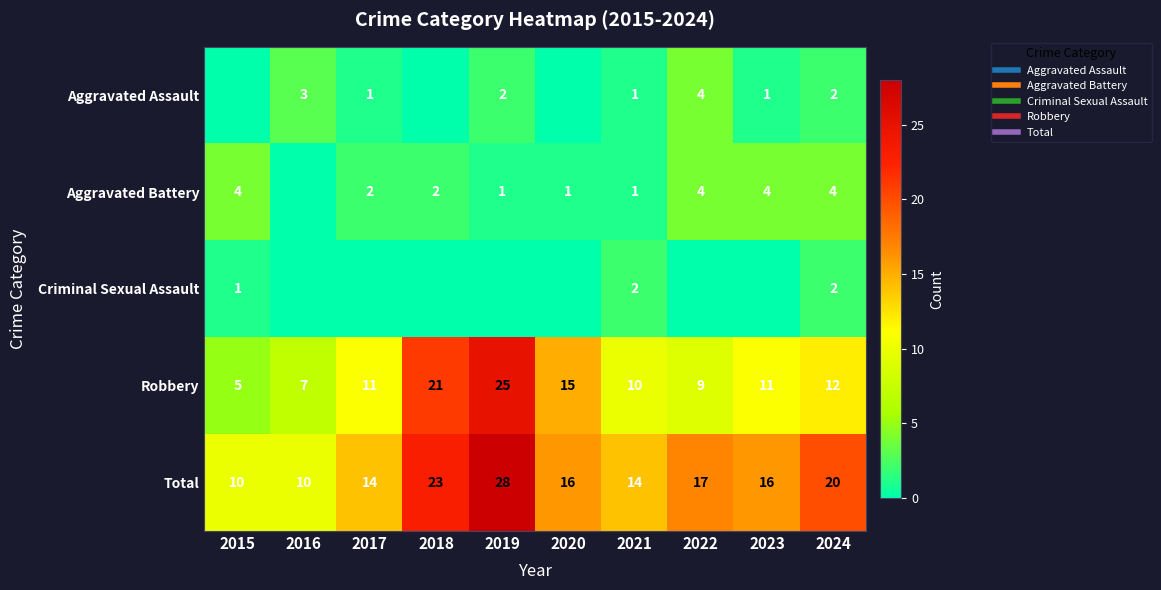

Rank the series by their maximum value, from lowest to highest.

Criminal Sexual Assault, Aggravated Assault, Aggravated Battery, Robbery, Total